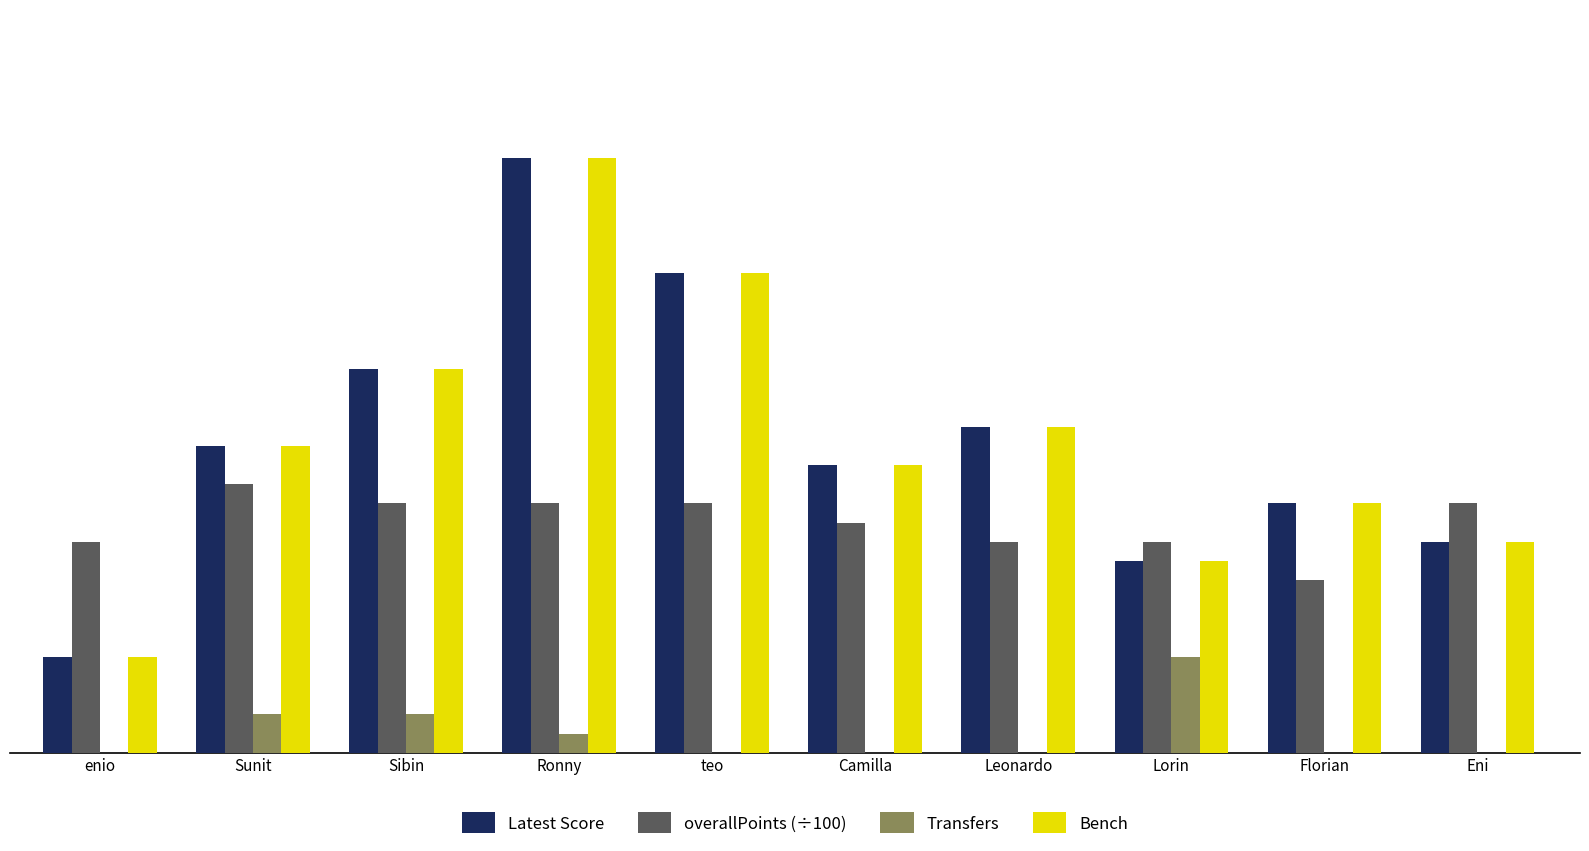

At which category is the sum across all series the highest?

Ronny